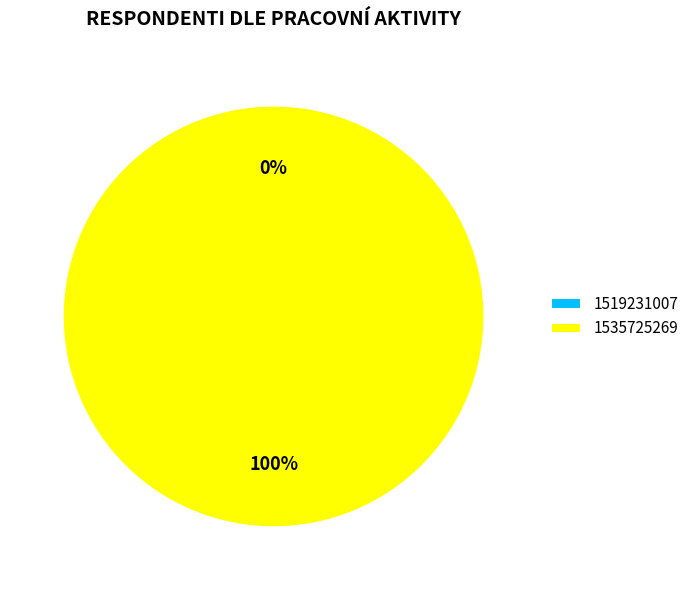

What is the change in value from 1519231007 to 1535725269?

+1